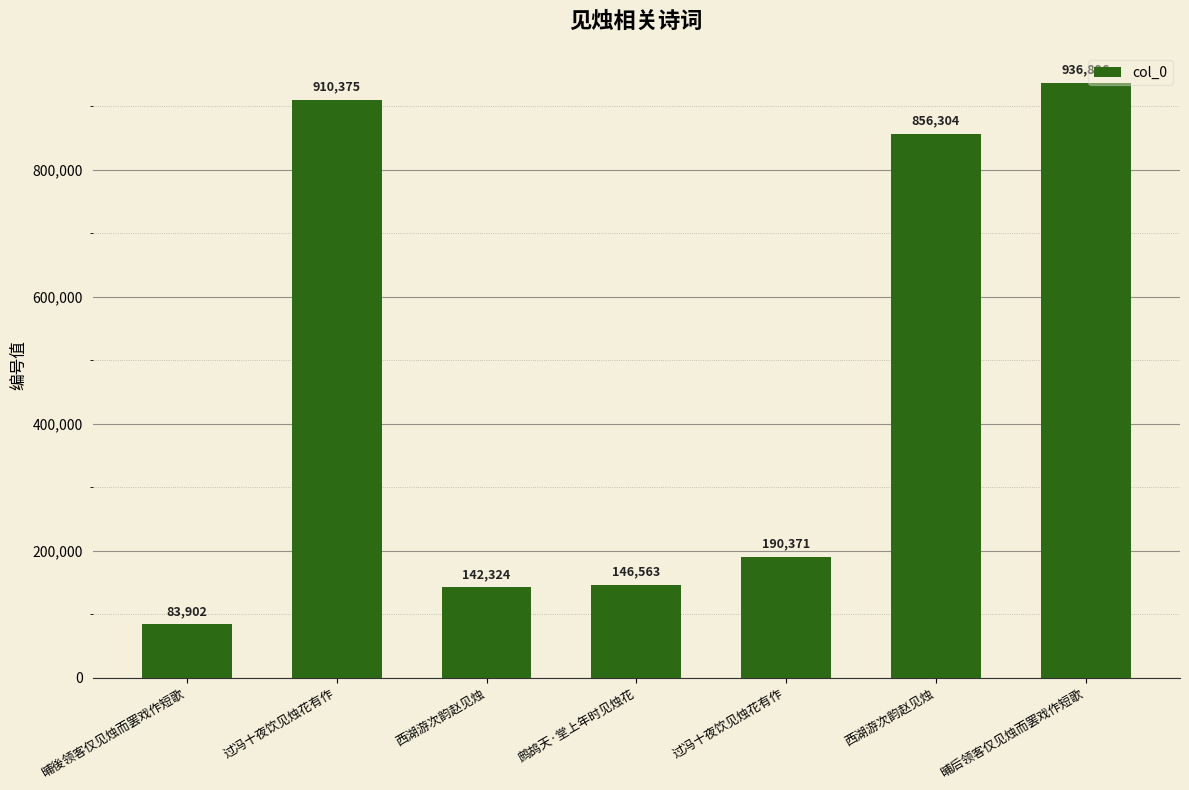

Is it true that the value at 鹧鸪天·堂上年时见烛花 is 146563?

True